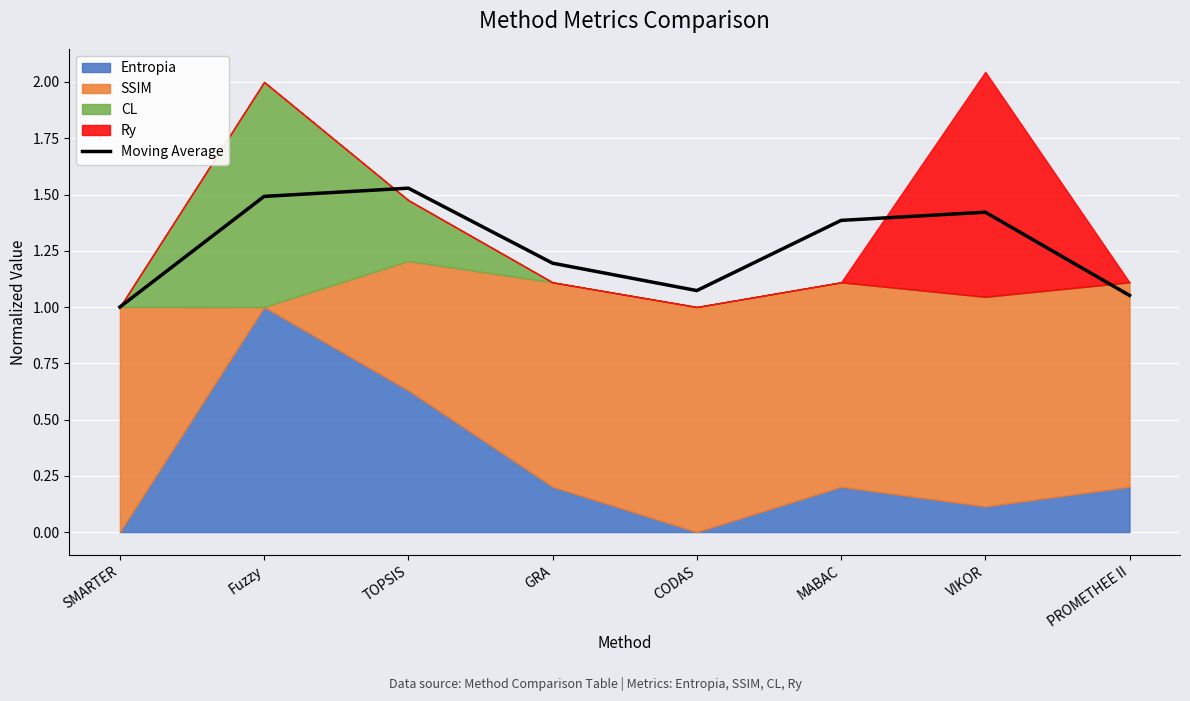

What is the value of the 6th point from the left?

1.4